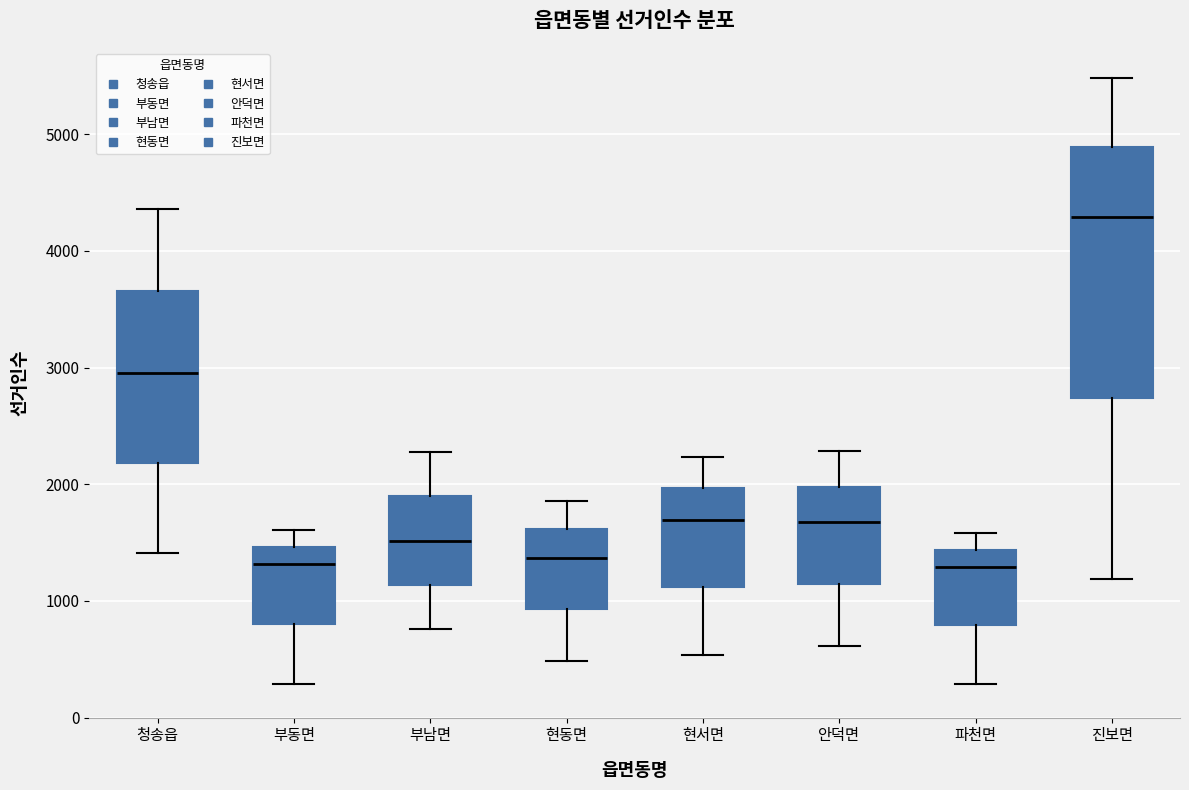

Comparing the boxes themselves (not the whiskers), which one is the tallest?

진보면